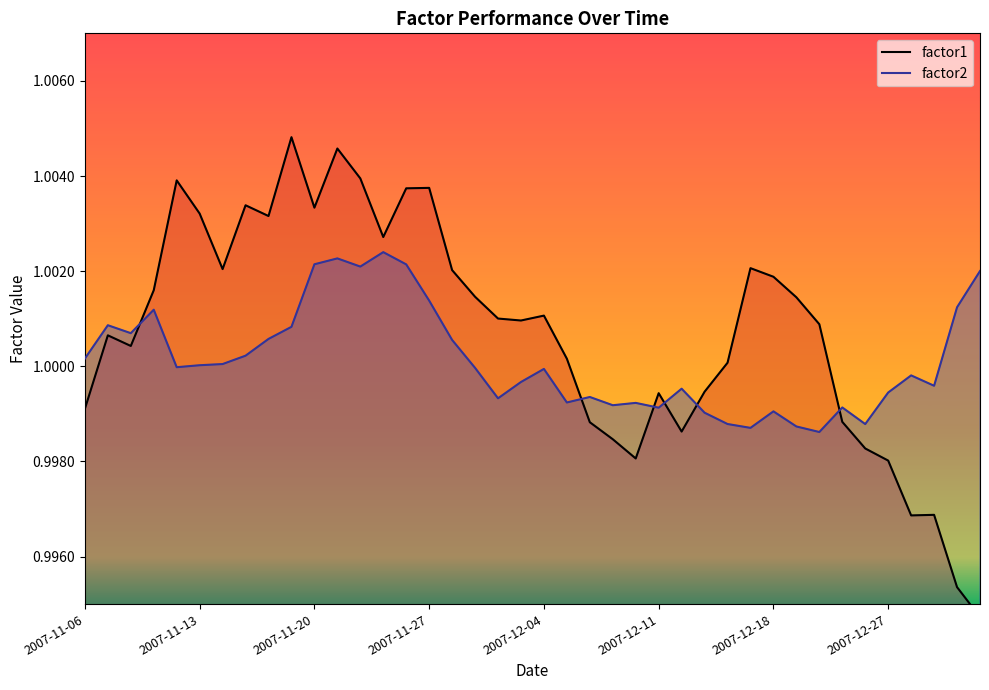

Which label corresponds to the smallest value in the chart?

2008-01-03